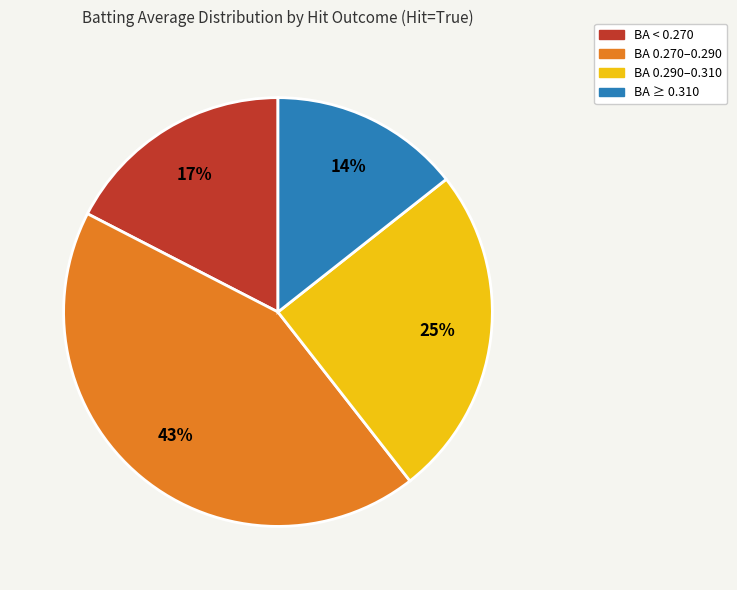

To the nearest percent, what is the average slice percentage?

25%